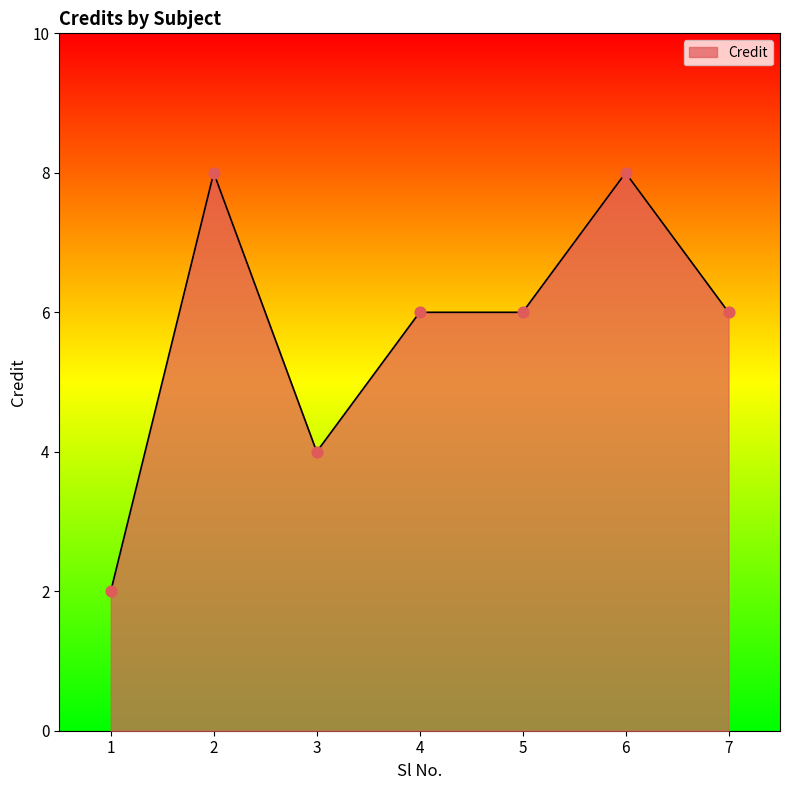

What is the ratio of the value at 2 to the value at 3?

2.0